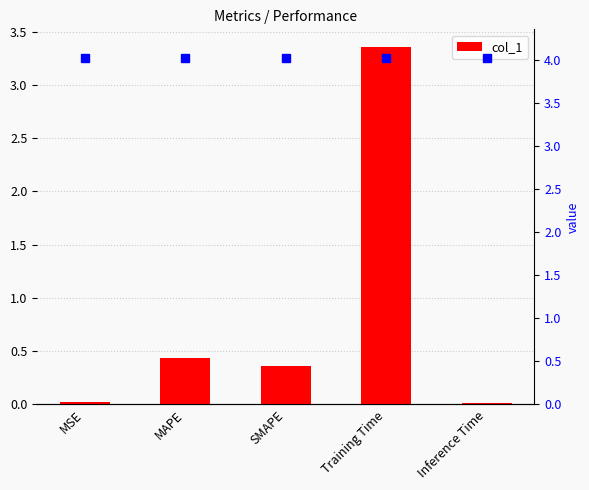

Which category has the lowest value across all series?

Inference Time